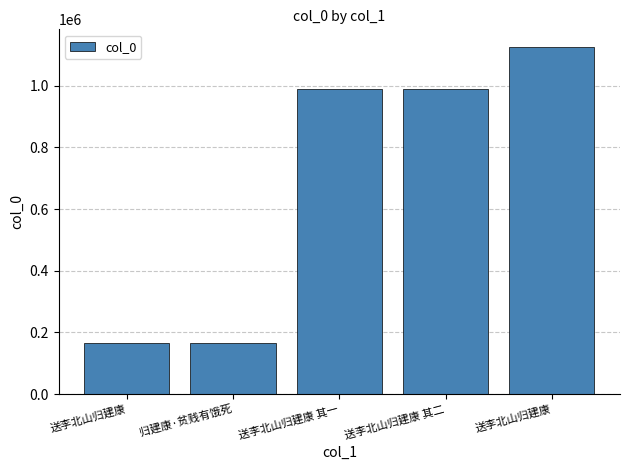

What is the sum of all values?

3438287